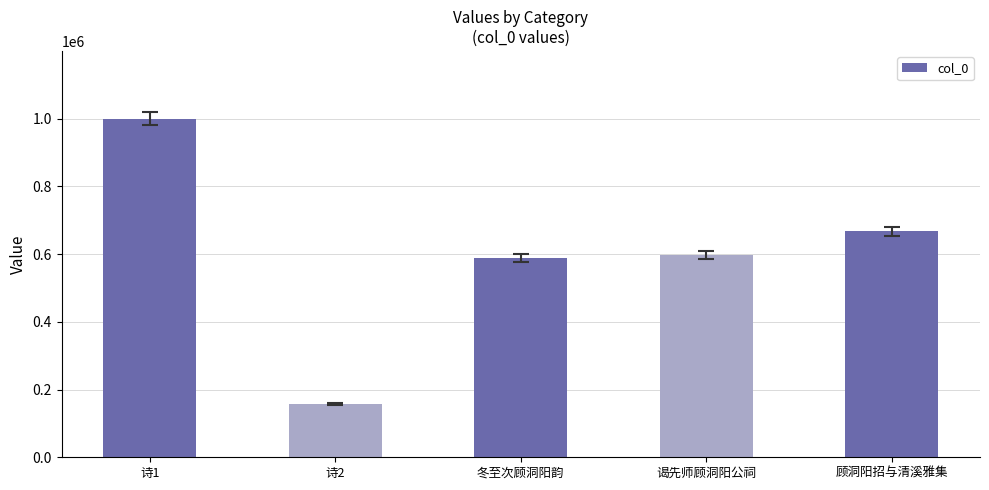

What is the greatest value displayed?

999586